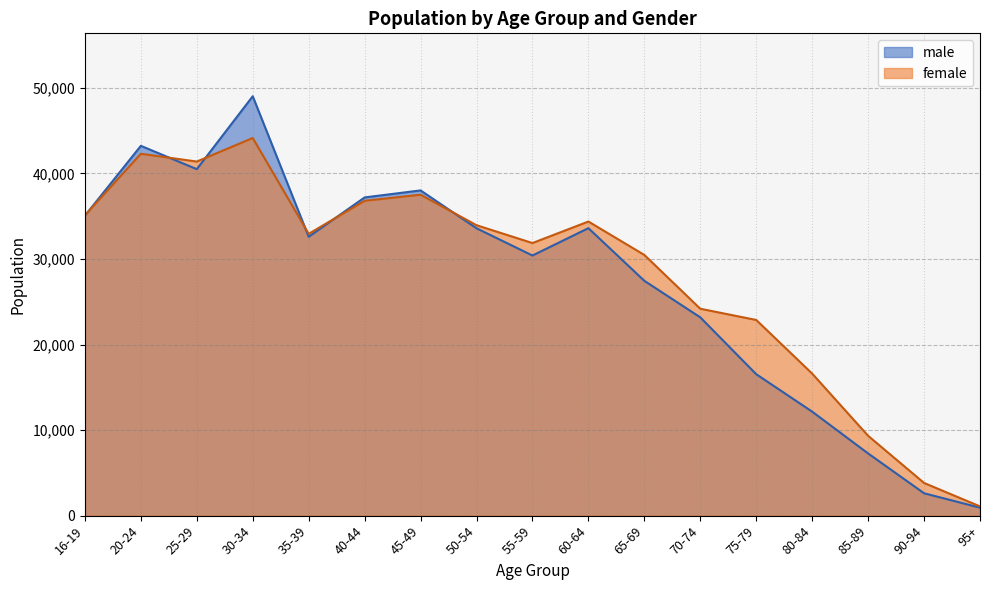

Reading right to left, what are all the values shown in this chart?

male: 95+=931	90-94=2616	85-89=7268	80-84=12155	75-79=16532	70-74=23176	65-69=27449	60-64=33602	55-59=30405	50-54=33589	45-49=38015	40-44=37195	35-39=32594	30-34=49022	25-29=40498	20-24=43226	16-19=35056
female: 95+=1081	90-94=3820	85-89=9331	80-84=16602	75-79=22871	70-74=24184	65-69=30471	60-64=34378	55-59=31862	50-54=33947	45-49=37510	40-44=36802	35-39=32940	30-34=44139	25-29=41388	20-24=42298	16-19=35105